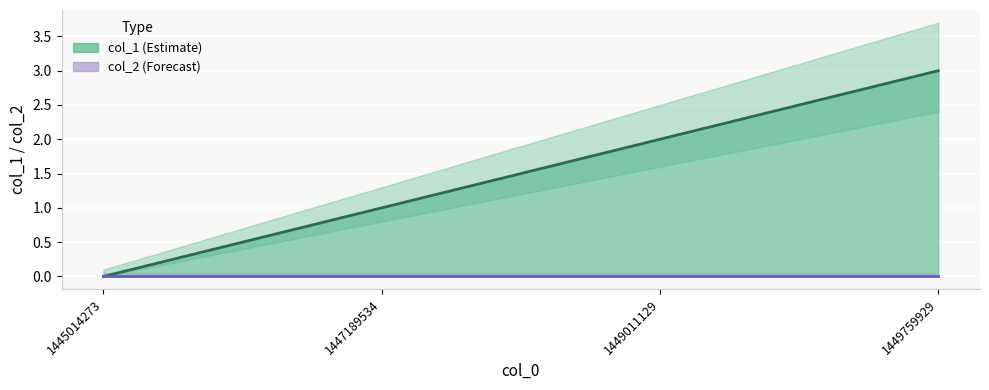

What is the average value?

2